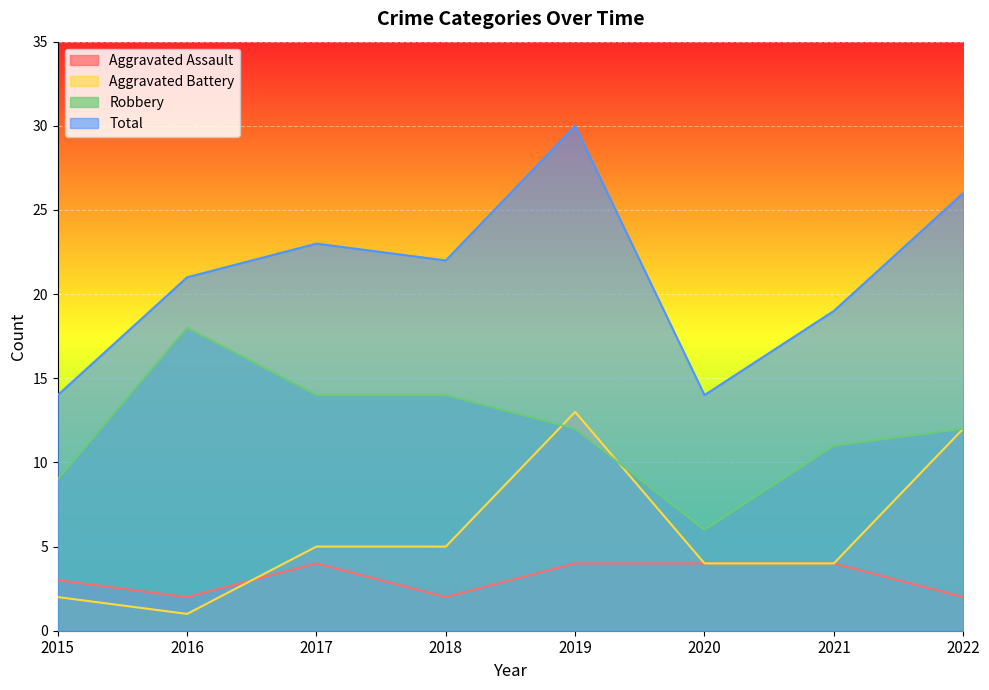

How many interior local peaks does the Total series have?

2